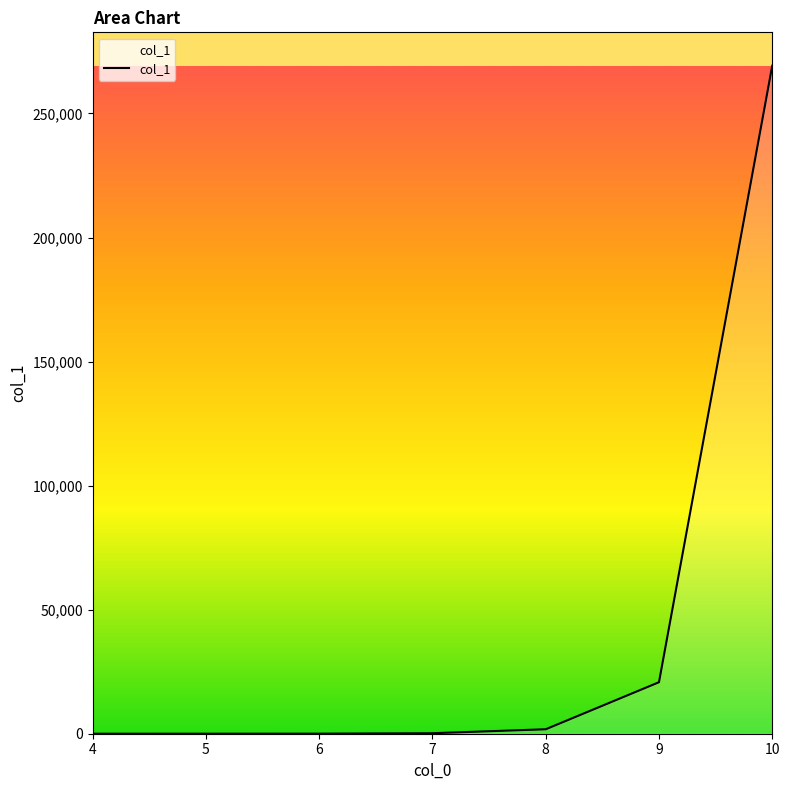

What is the change in value from 5 to 7?

+196